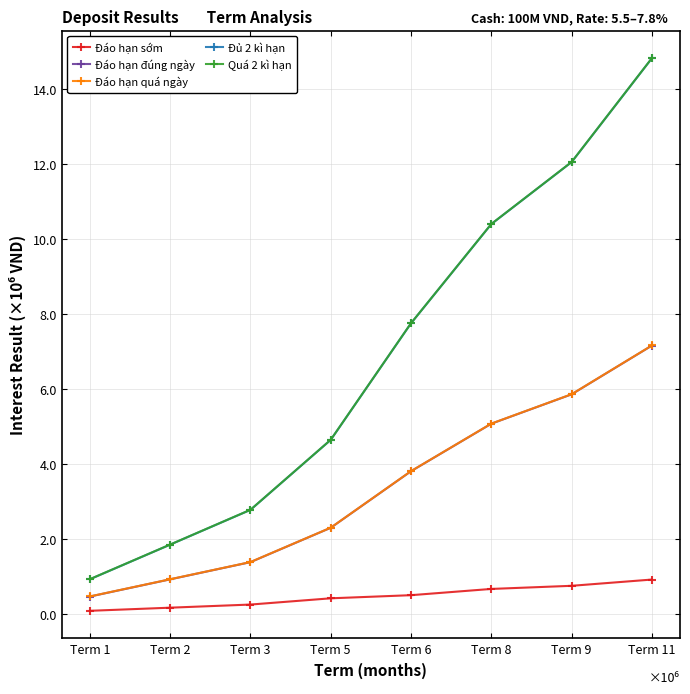

Which series has the widest spread of values?

Quá 2 kì hạn